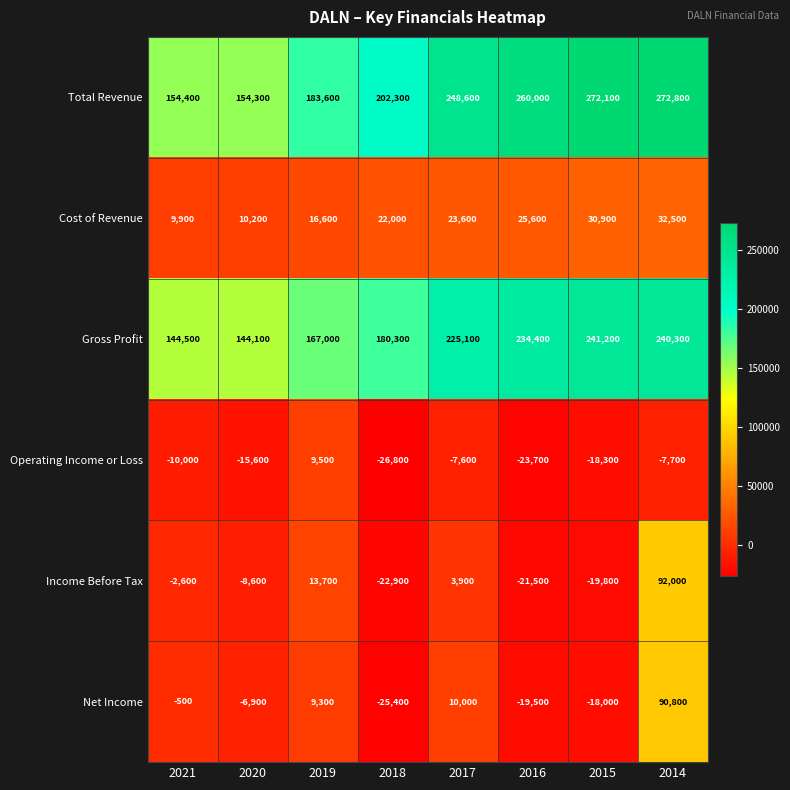

Which series has the largest total across all categories?

Total Revenue